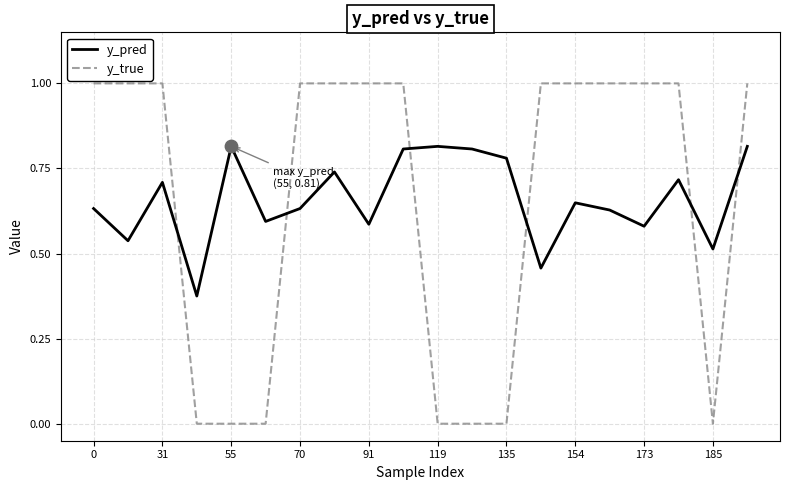

Which series has the widest spread of values?

y_true